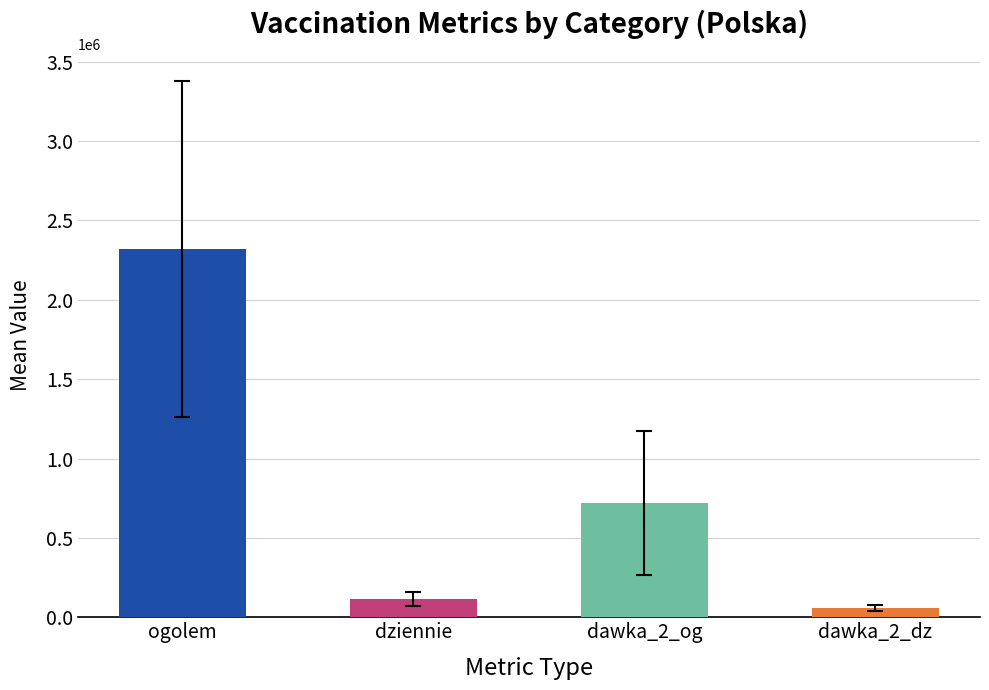

Is it true that dawka_2_dz equals 83727 at 2021-03-05?

True